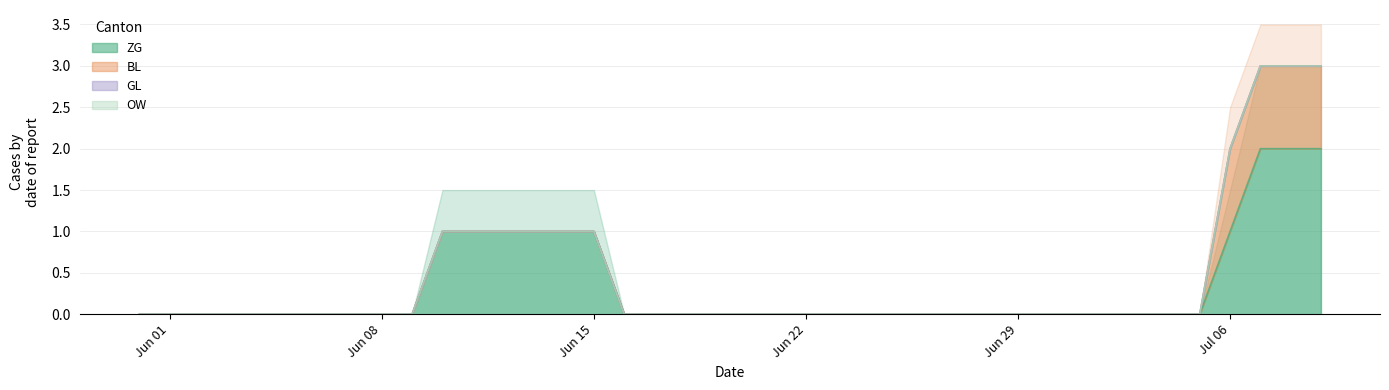

What is the spread (max minus min) of values at 39?

2